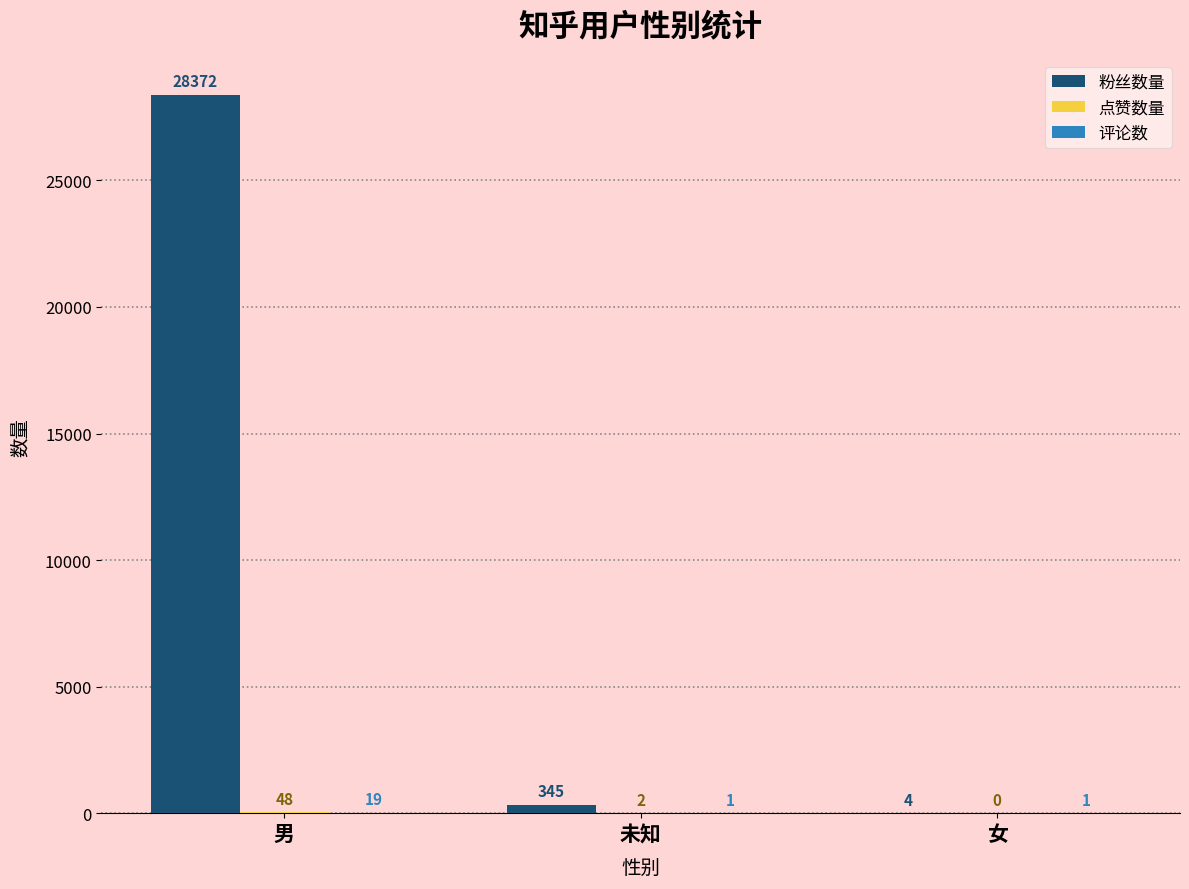

Between 男 and 女, which series saw the biggest shift?

粉丝数量